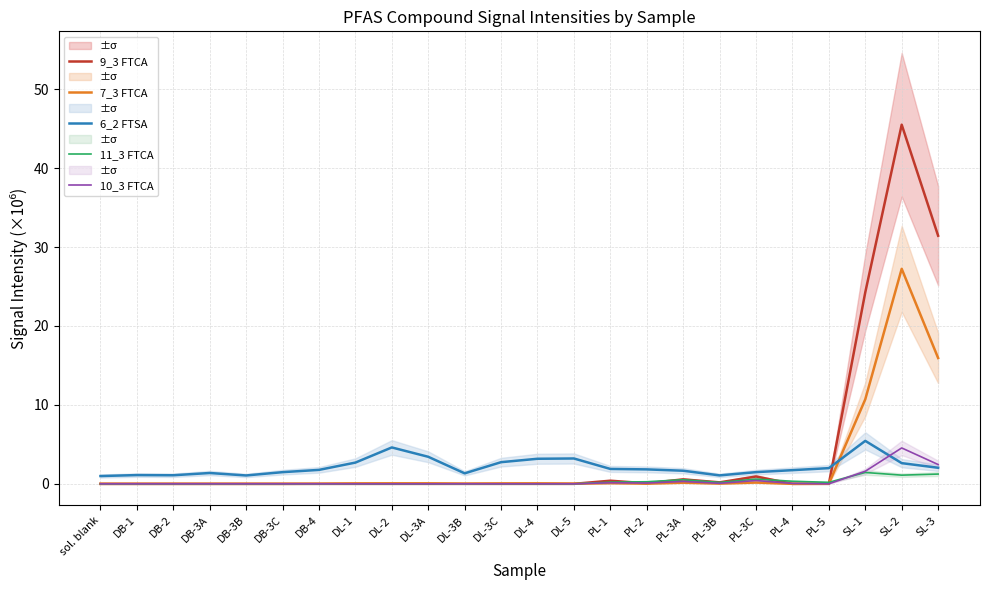

The 11_3 FTCA series shows 0.8 at DL-2. True or false?

False